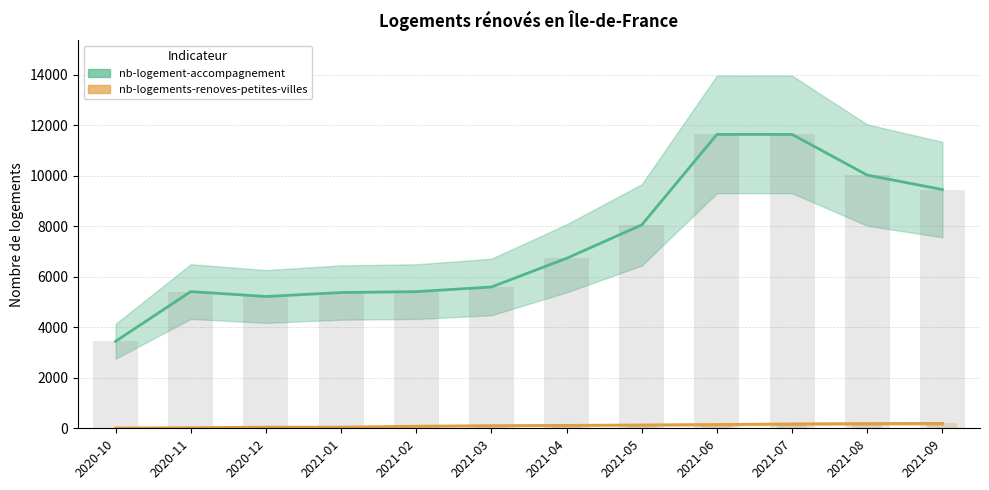

Count the number of data series in this chart.

2